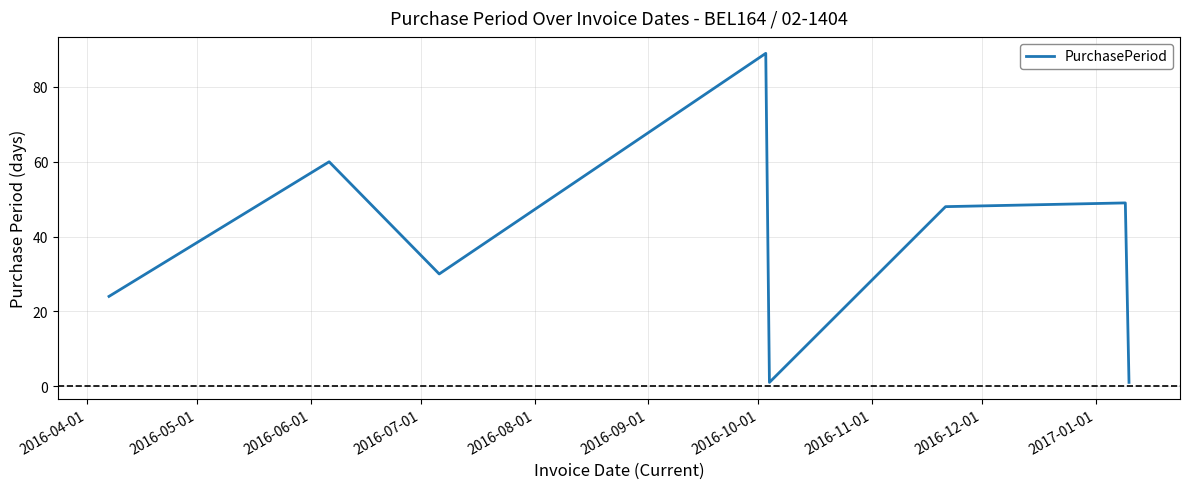

What is the maximum value shown in the chart?

89